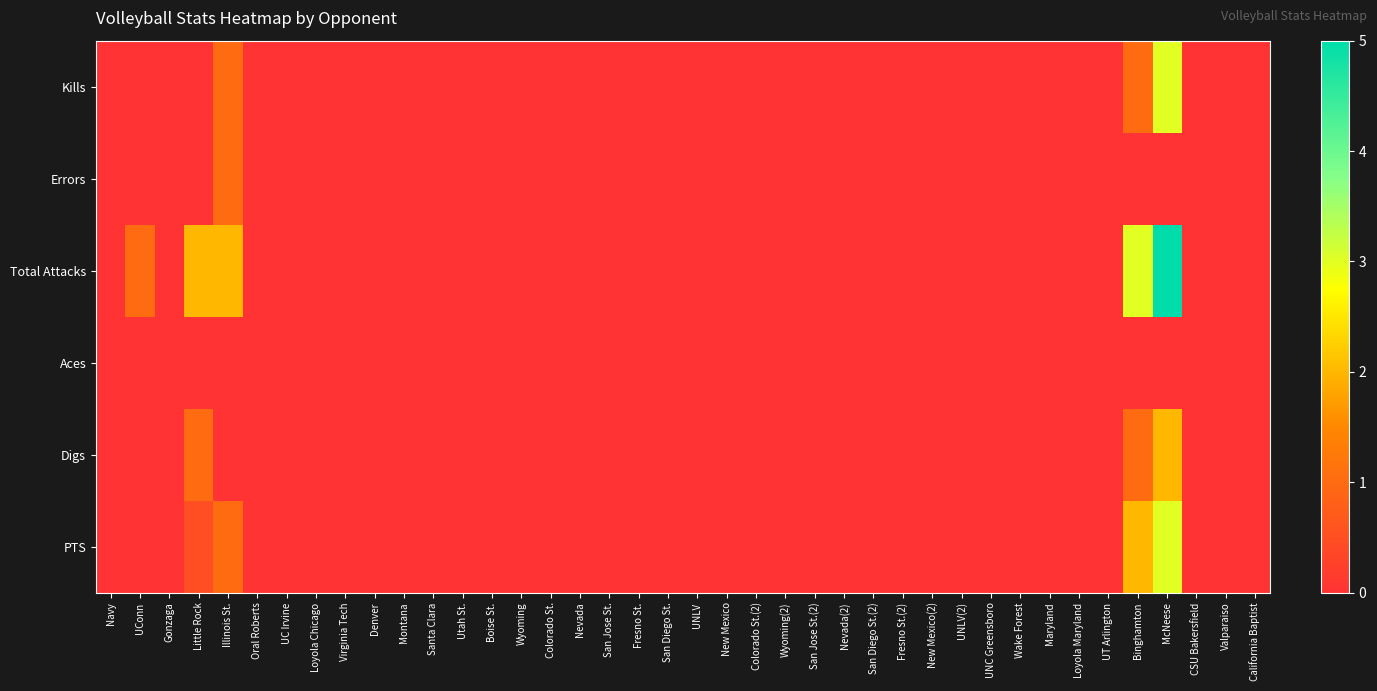

At Utah St., list the series in order from largest to smallest.

Kills, Errors, Total Attacks, Aces, Digs, PTS